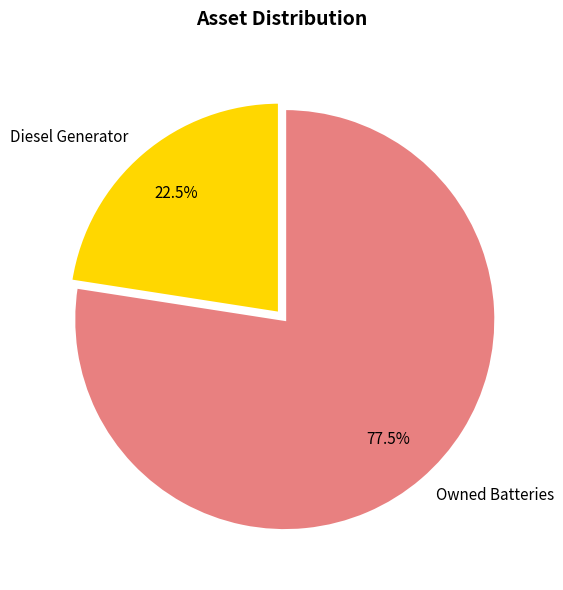

What is the largest slice in the pie chart?

Owned Batteries